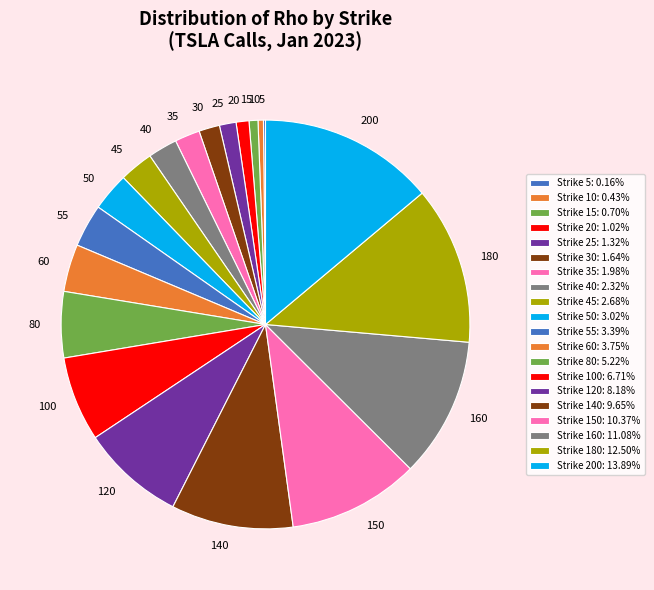

What is the largest slice in the pie chart?

200